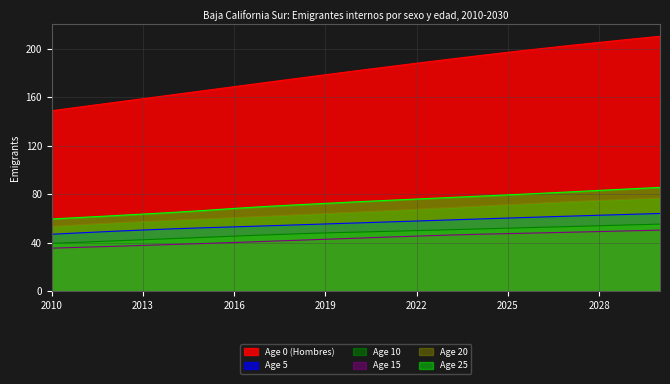

True or false: Age 5 and Age 0 (Hombres) cross at least once.

False